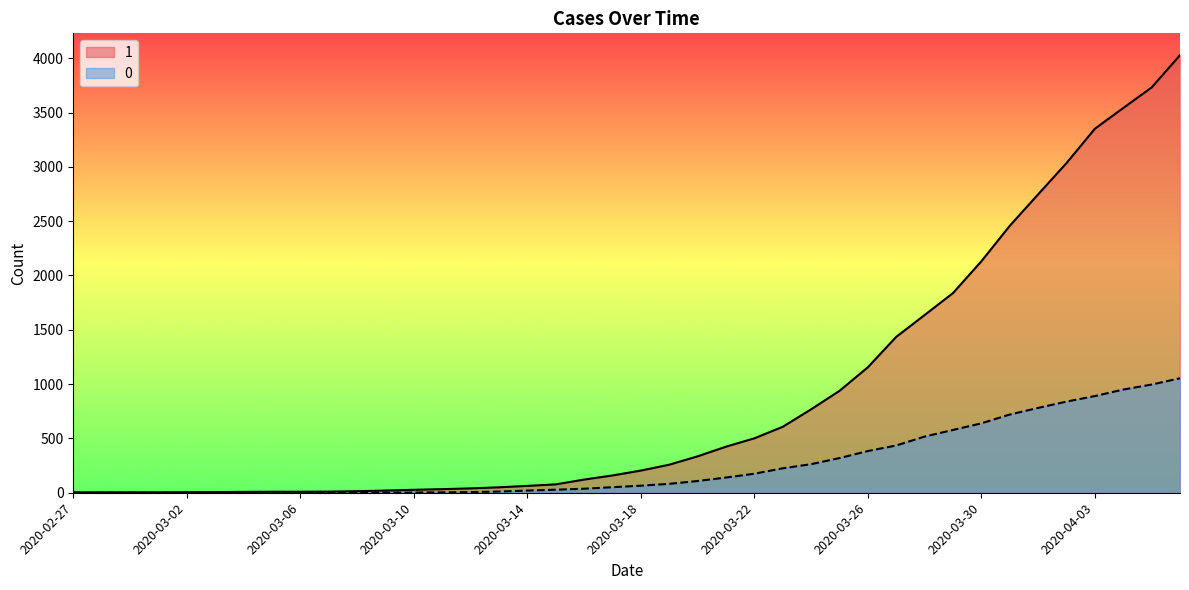

Does the chart have visible grid lines?

No